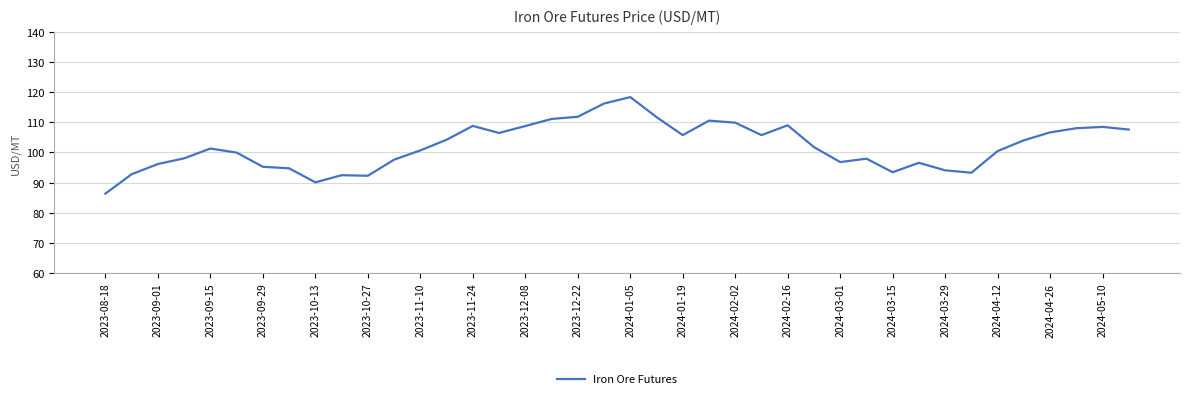

What is the maximum value shown in the chart?

118.4